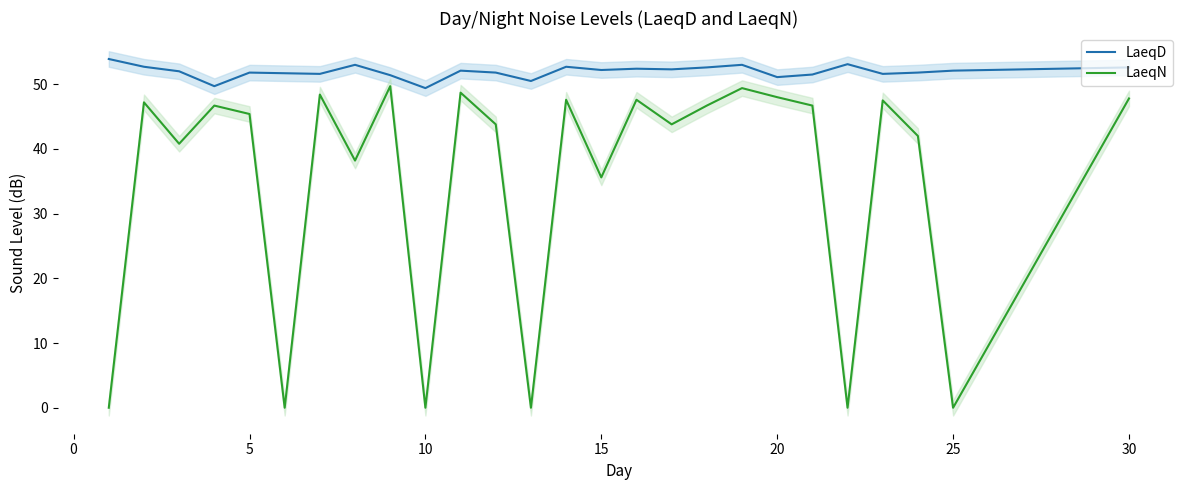

True or false: LaeqD and LaeqN intersect in this chart.

False